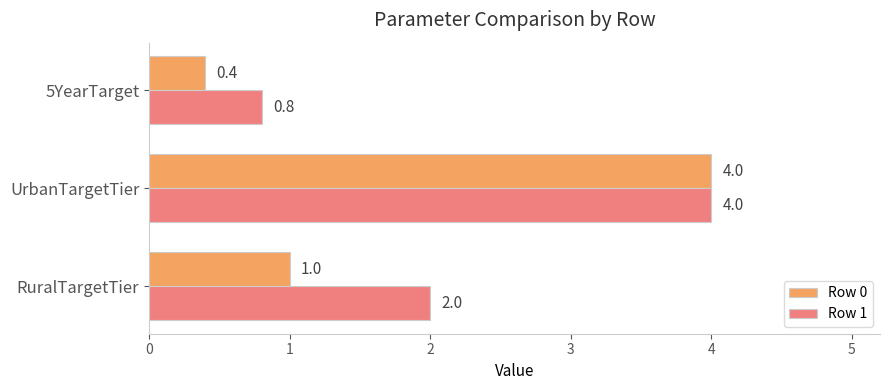

The value of Row 1 at 5YearTarget is 0.8. True or false?

True